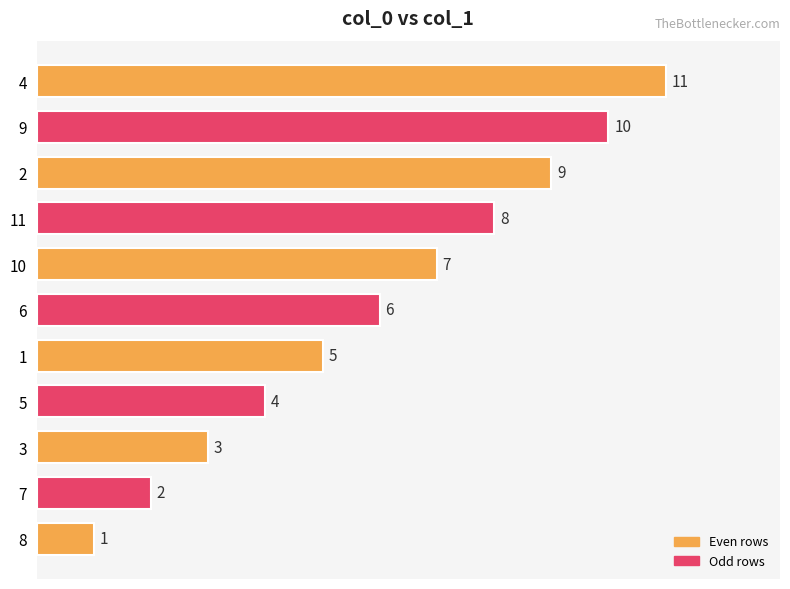

The value at 3 is 1. True or false?

False